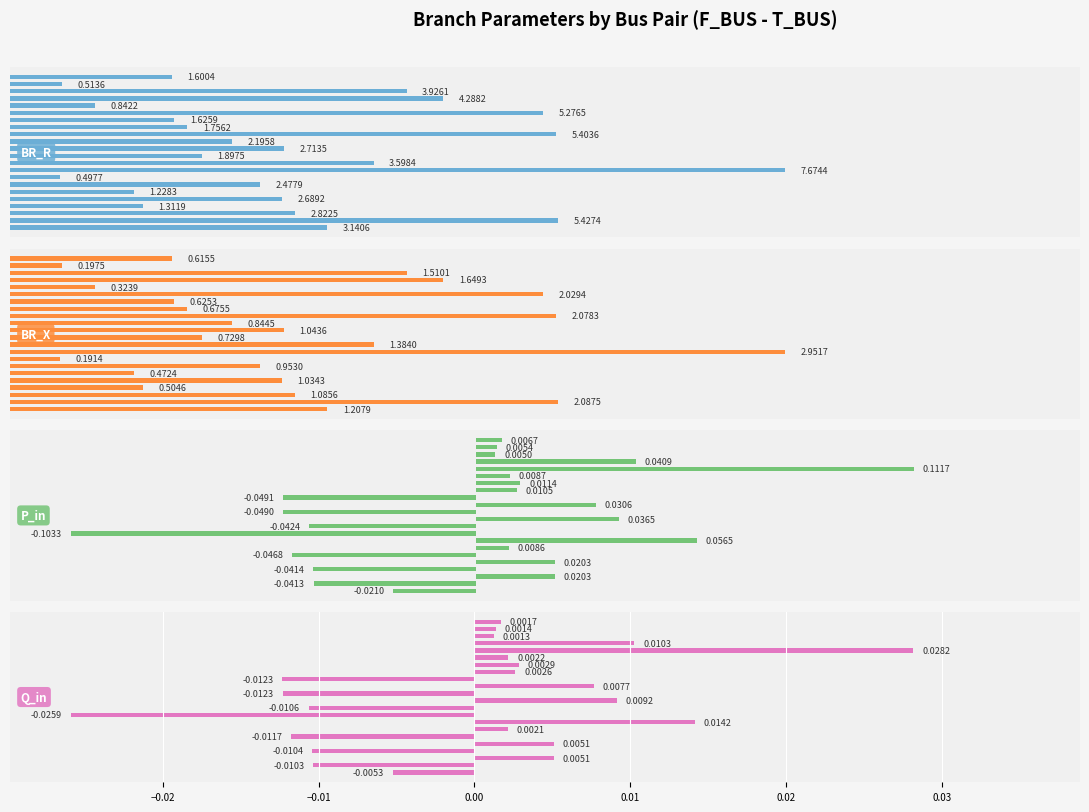

What is the difference between the maximum and minimum values in the BR_R series?

7.2